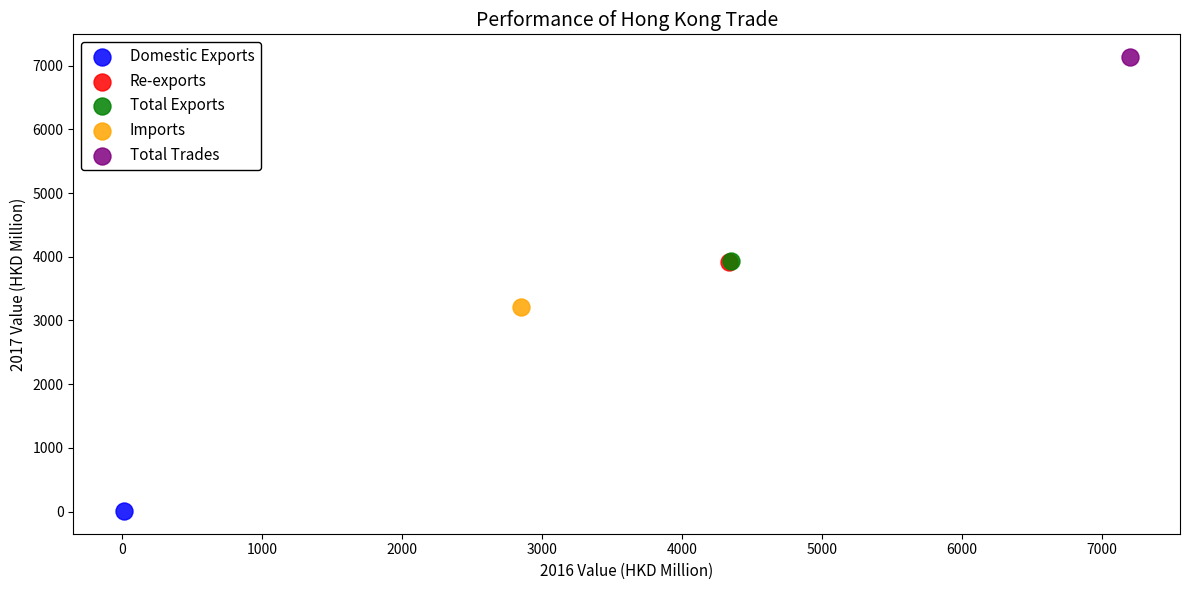

What are all the series names shown in the legend?

Domestic Exports, Re-exports, Total Exports, Imports, Total Trades